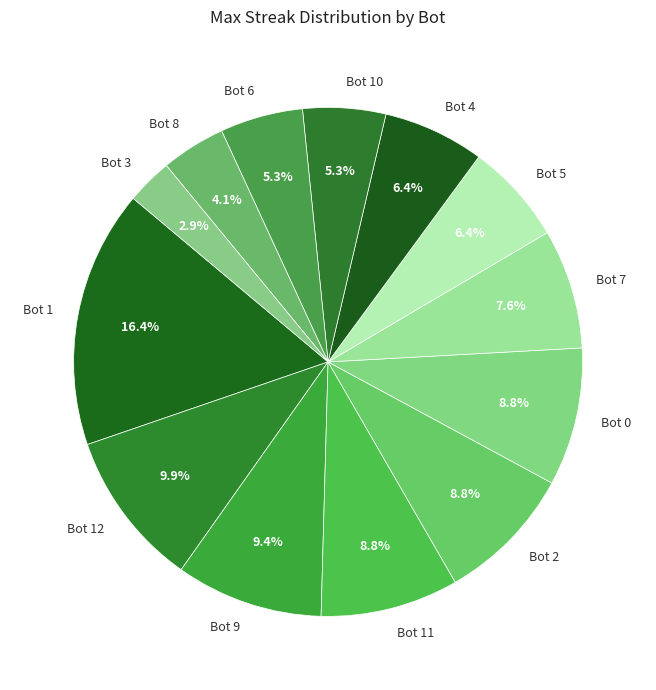

Approximately how many times larger is the value at Bot 8 compared to Bot 0?

0.5